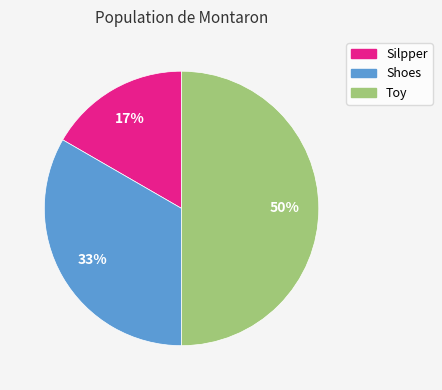

The Shoes slice represents 19% of the pie. True or false?

False